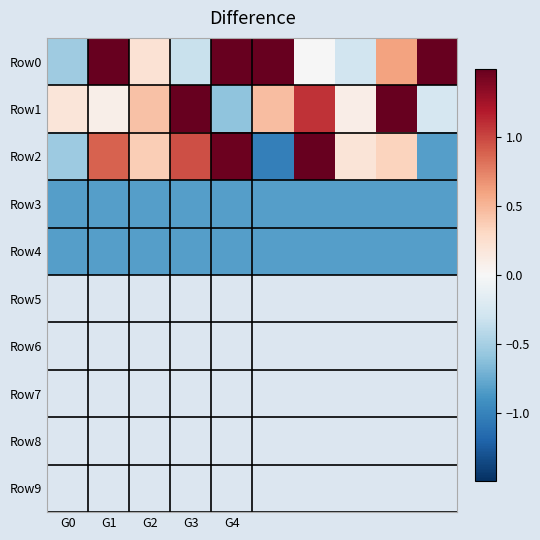

What is the maximum value shown in the chart?

2.6